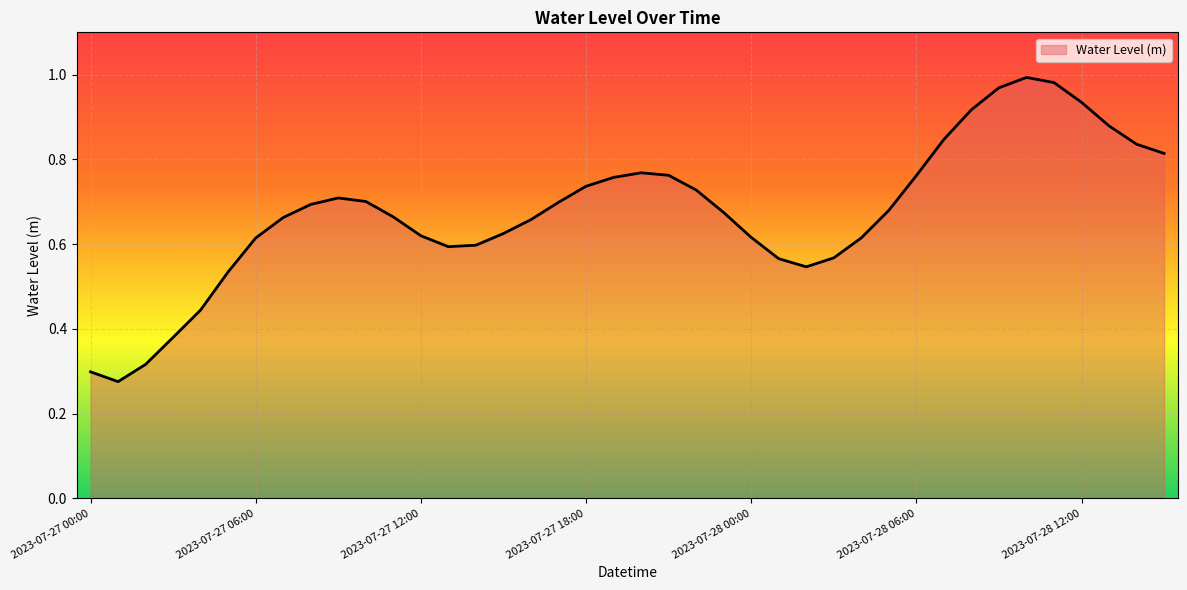

True or false: the data has more than 1 interior local peaks.

True